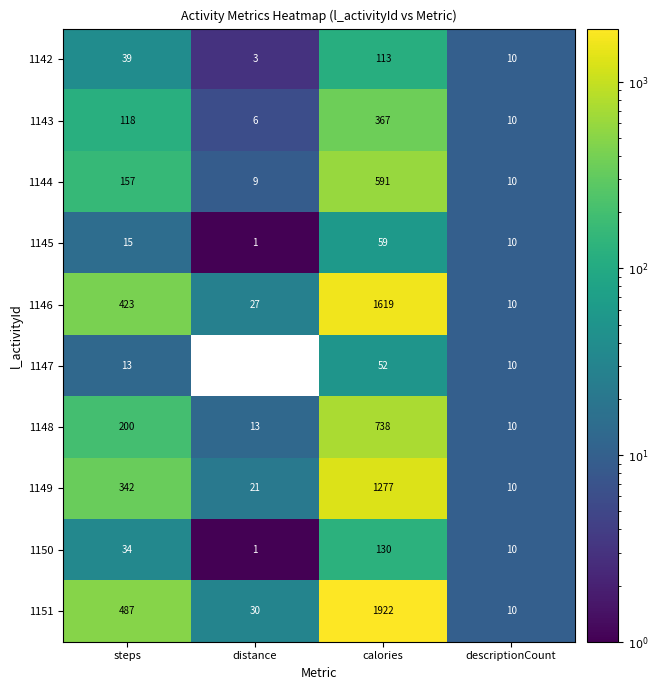

The 1148 series shows 738 at calories. True or false?

True